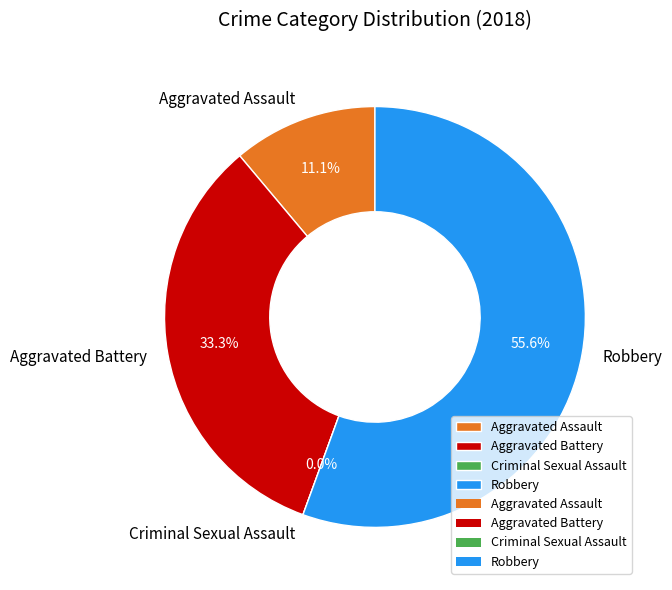

What is the smallest slice in the pie chart?

Criminal Sexual Assault